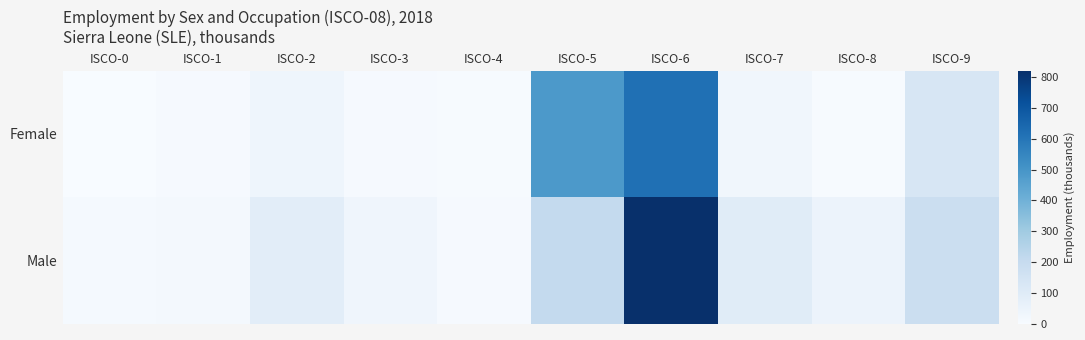

Rank the series by their average value, from lowest to highest.

Female, Male